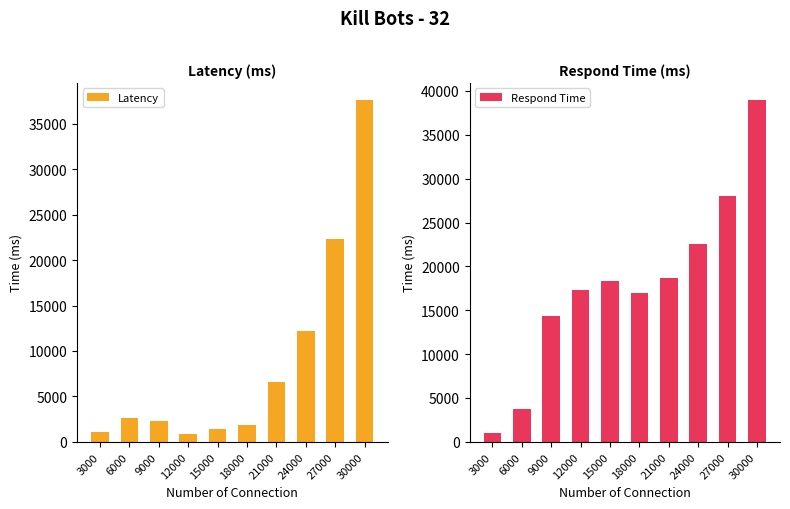

Reading left to right, list all the values displayed in this chart.

Latency: 3000=1047	6000=2606	9000=2266	12000=863	15000=1428	18000=1890	21000=6633	24000=12236	27000=22370	30000=37629
Respond Time: 3000=1047	6000=3735	9000=14289	12000=17253	15000=18326	18000=16989	21000=18635	24000=22566	27000=27976	30000=38967